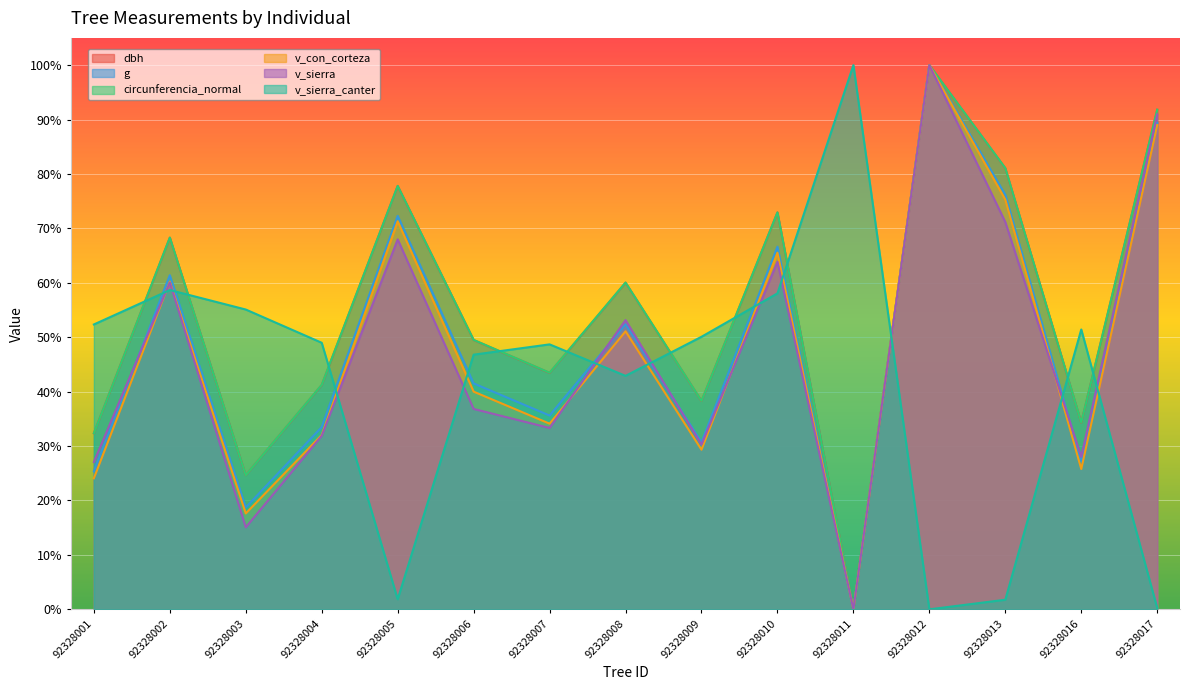

Reading left to right, transcribe all the data shown in this chart.

dbh: 32.4	68.3	24.7	41.2	77.8	49.5	43.5	60.0	38.3	72.9	0.0	100.0	81.0	34.3	91.8
g: 25.4	61.4	18.7	33.5	72.3	41.5	35.6	52.4	30.7	66.6	0.0	100.0	76.2	27.1	89.4
circunferencia_normal: 32.4	68.3	24.7	41.3	77.8	49.5	43.5	60.0	38.3	72.9	0.0	100.0	81.1	34.3	91.8
v_con_corteza: 24.1	60.2	17.6	32.0	71.3	40.0	34.1	51.1	29.3	65.5	0.0	100.0	75.3	25.8	89.0
v_sierra: 27.1	60.1	15.1	31.9	68.0	36.8	33.3	53.1	30.3	63.9	0.0	100.0	71.2	28.0	90.9
v_sierra_canter: 52.3	58.7	55.1	49.0	1.9	46.8	48.7	42.9	50.1	58.1	100.0	0.0	1.8	51.4	0.2